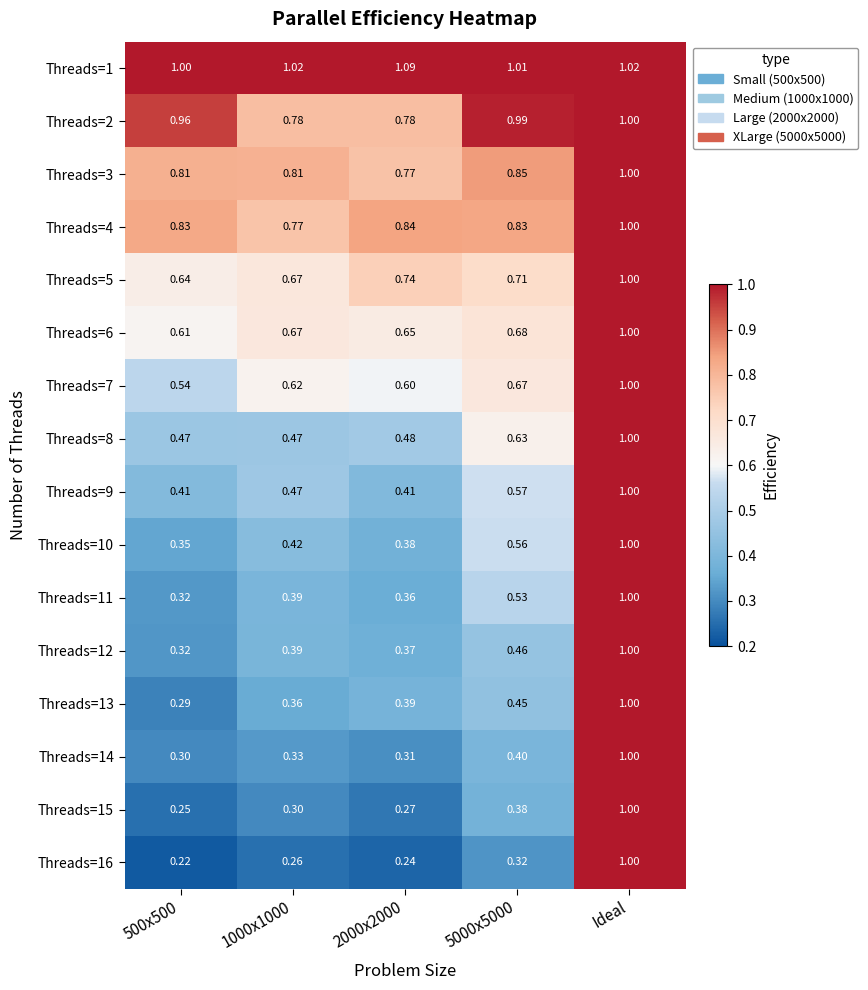

At which category is the sum across all series the highest?

Ideal